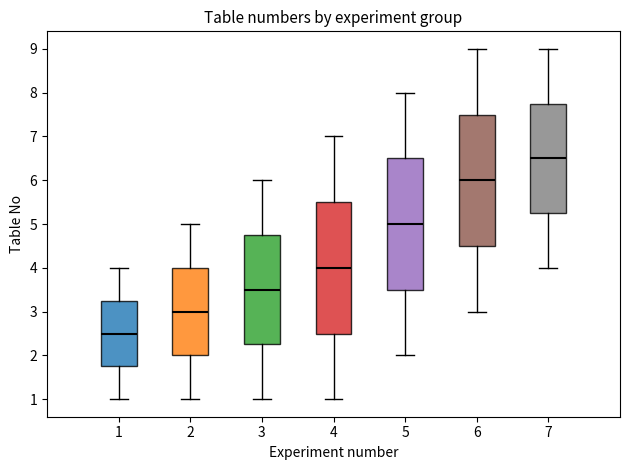

Which box has the highest median line?

7